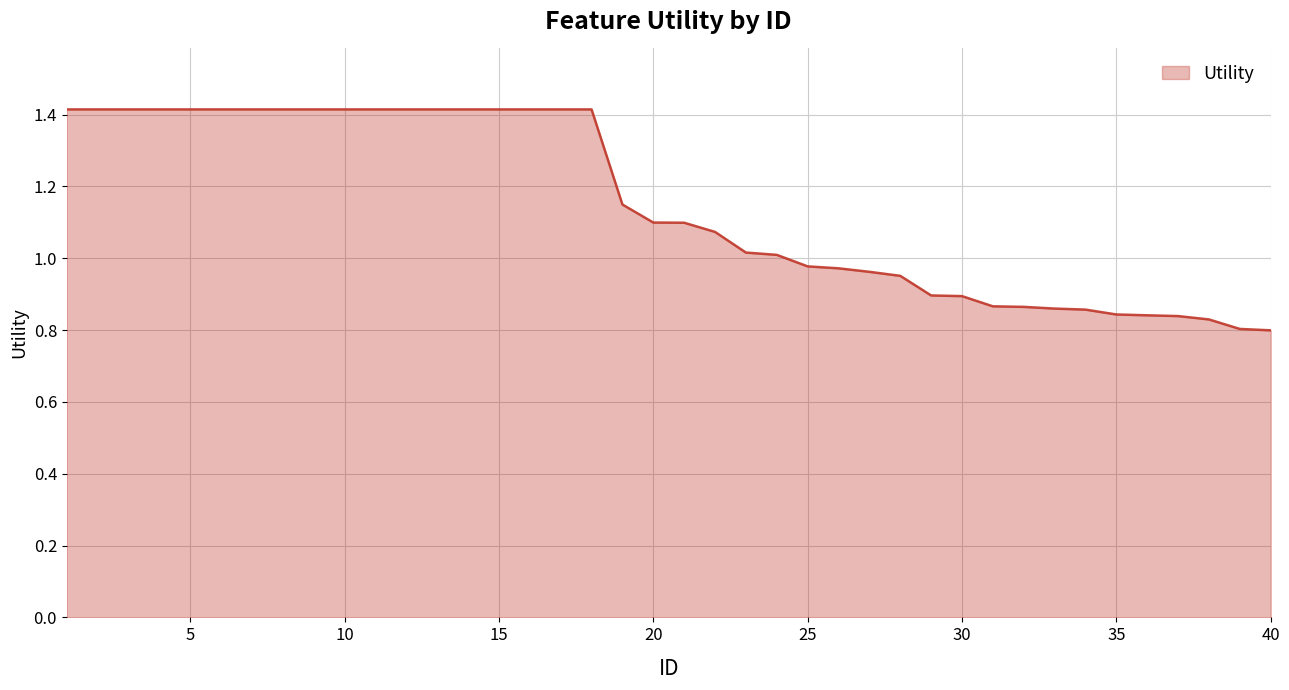

What is the difference between the maximum and minimum values?

0.6